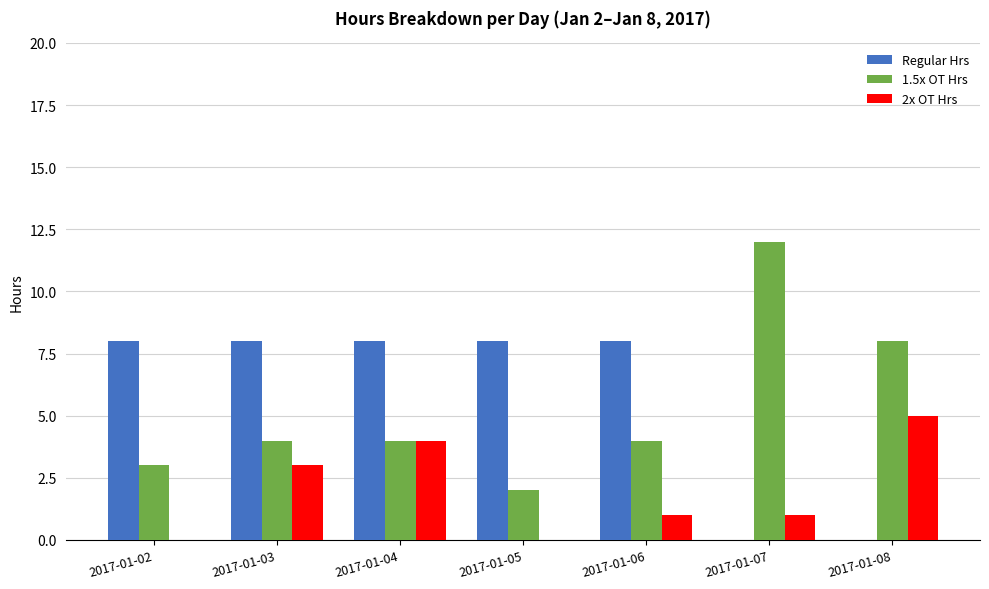

At which category does the chart reach its peak across all series?

2017-01-07